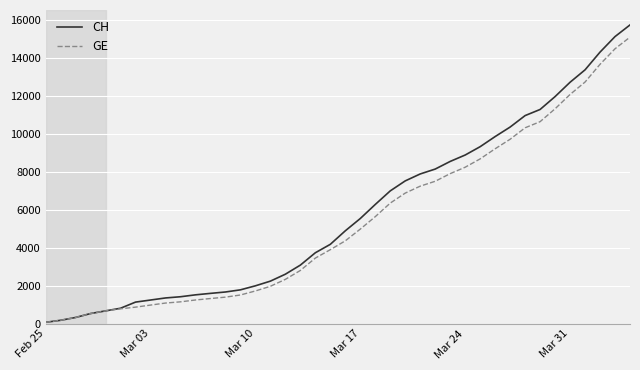

What is the maximum value for GE?

15077